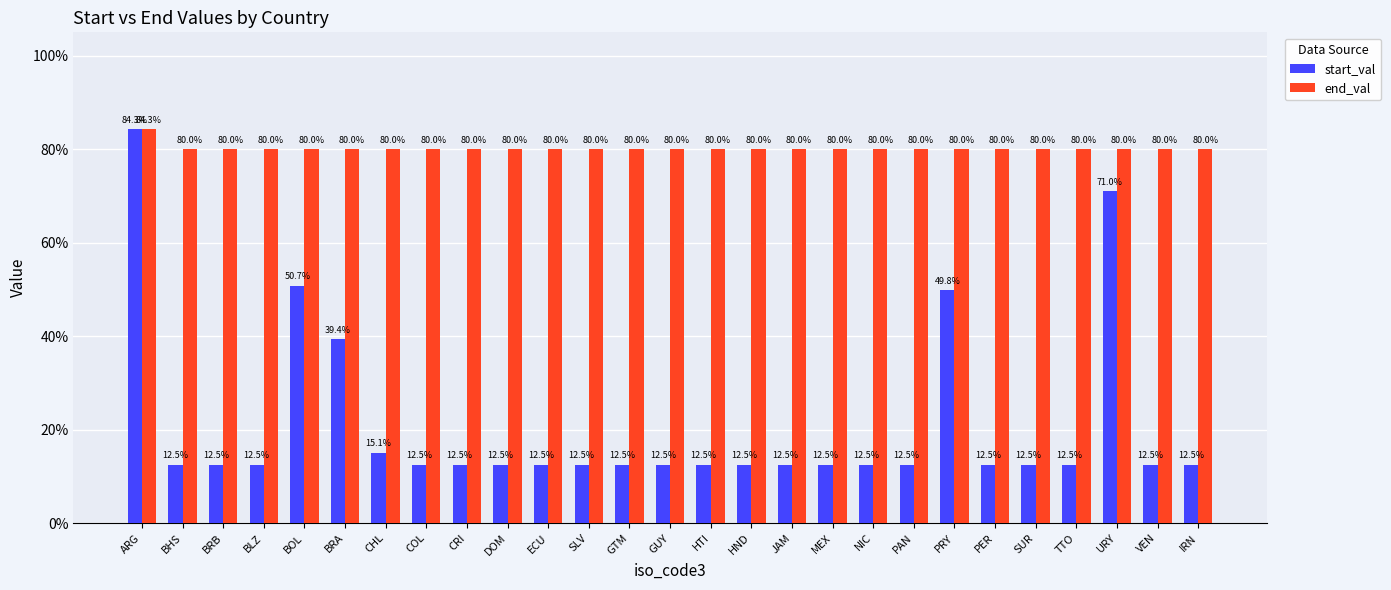

Which series has the widest spread of values?

start_val